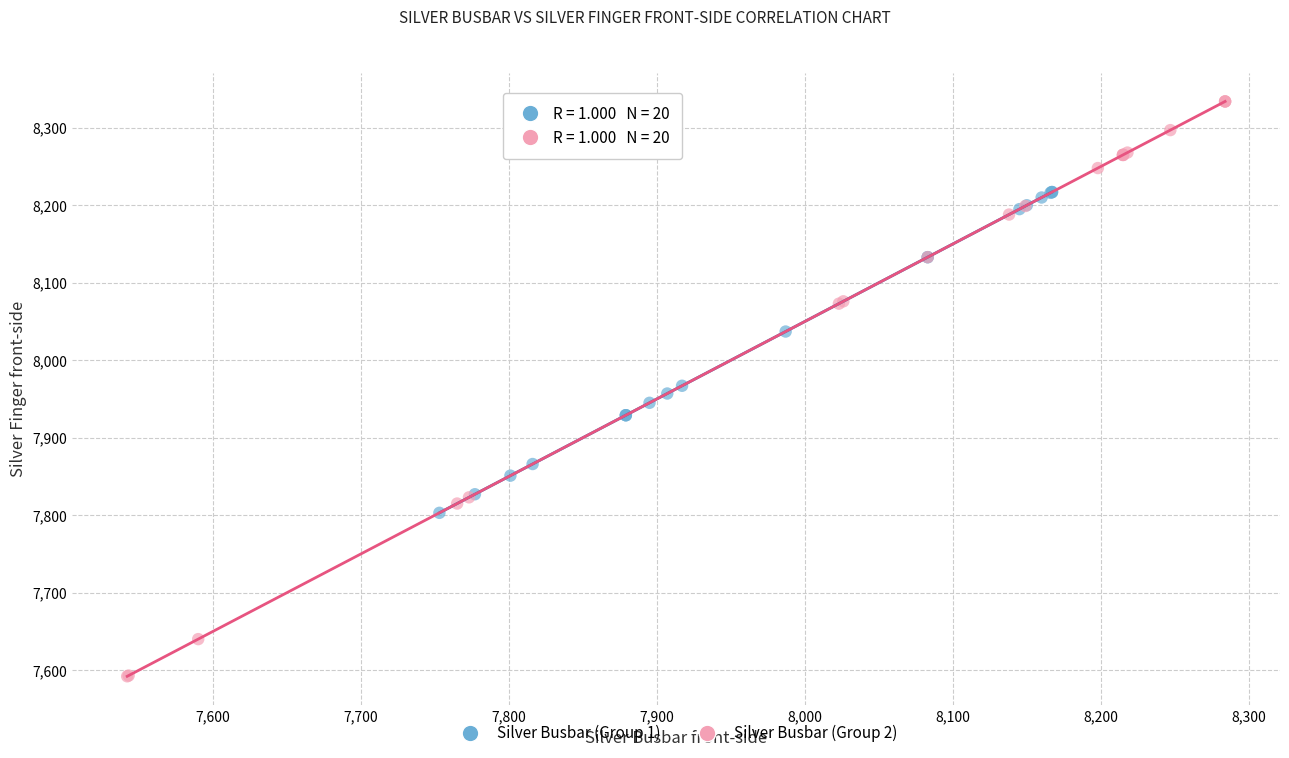

Which series reaches the minimum Y coordinate?

Silver Busbar (Group 2)